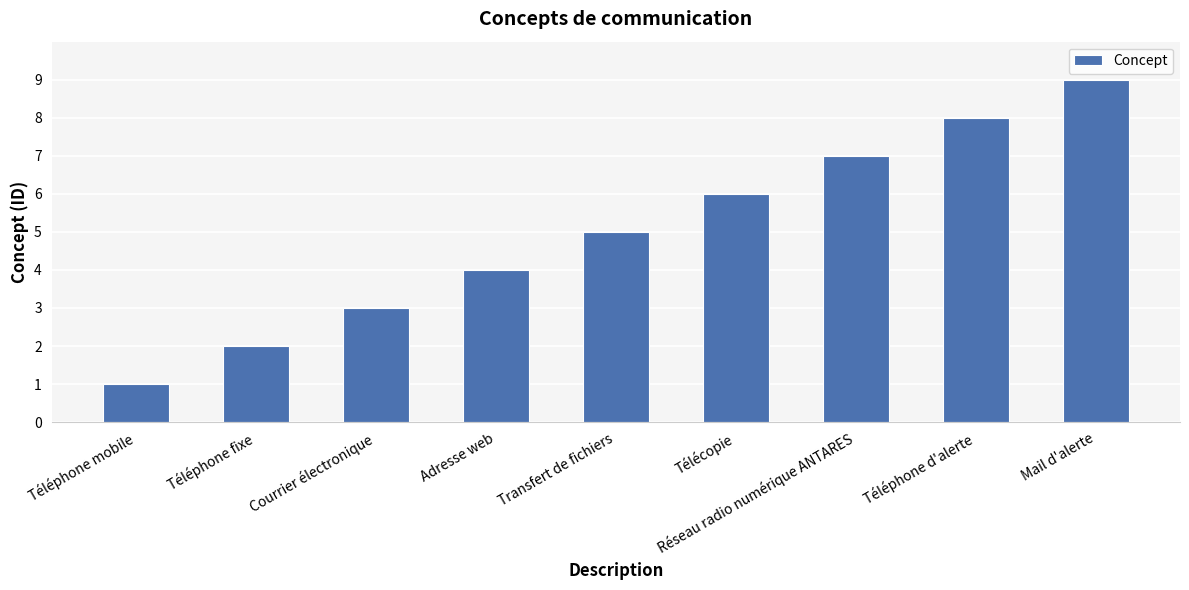

What is the value of the 7th bar from the left?

7